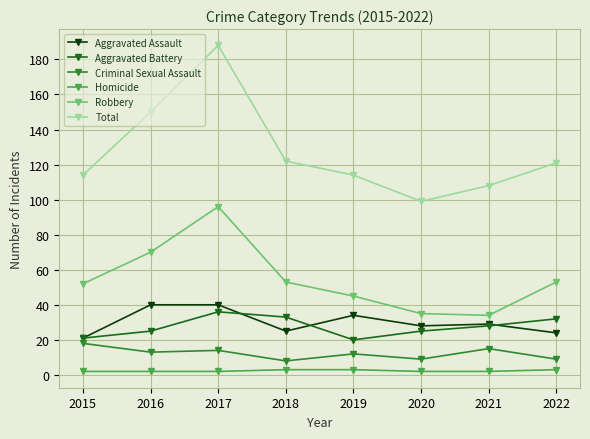

What is the total value across all series at 2020?

198